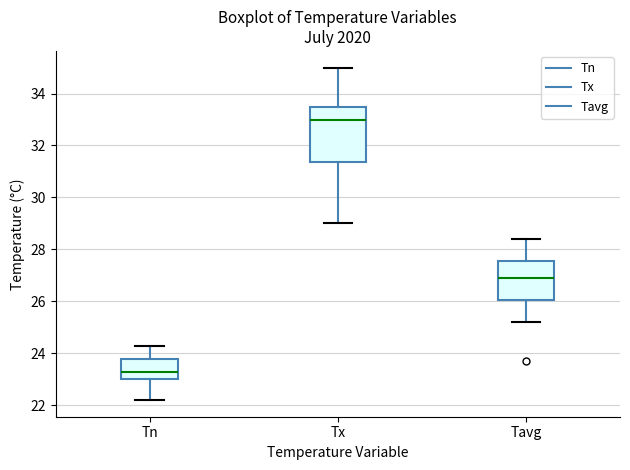

Comparing the boxes themselves (not the whiskers), which one is the tallest?

Tx